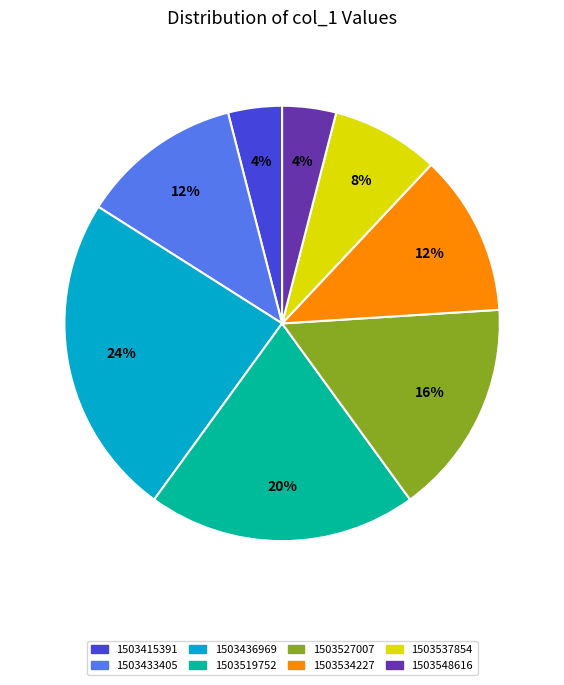

To the nearest percent, what is the combined percentage of 1503436969 and 1503415391?

28%